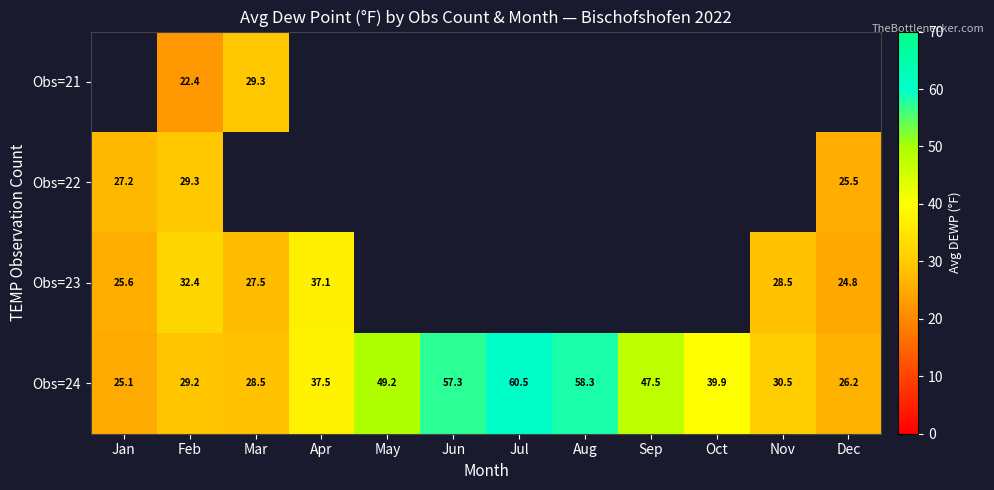

Rank the categories by Obs=24 value from highest to lowest.

Jul, Aug, Jun, May, Sep, Oct, Apr, Nov, Feb, Mar, Dec, Jan